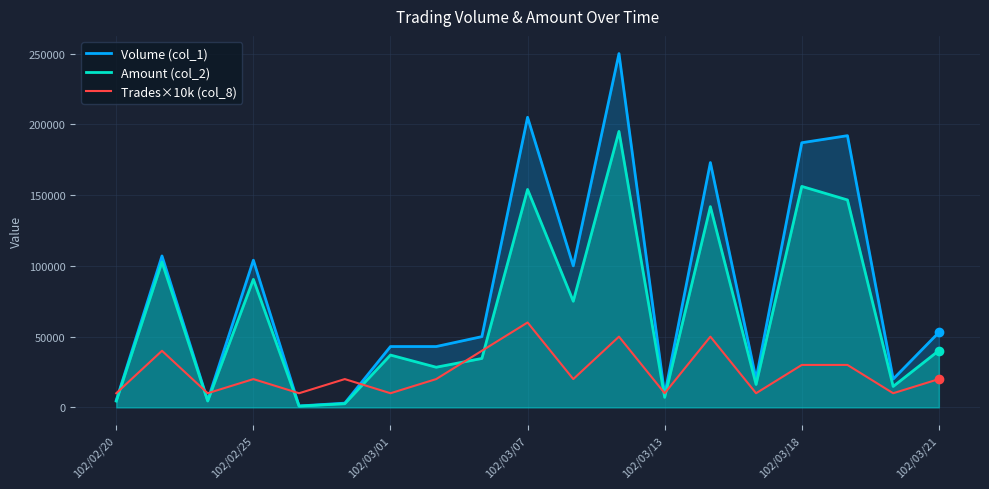

Which series has the widest spread of values?

Volume (col_1)